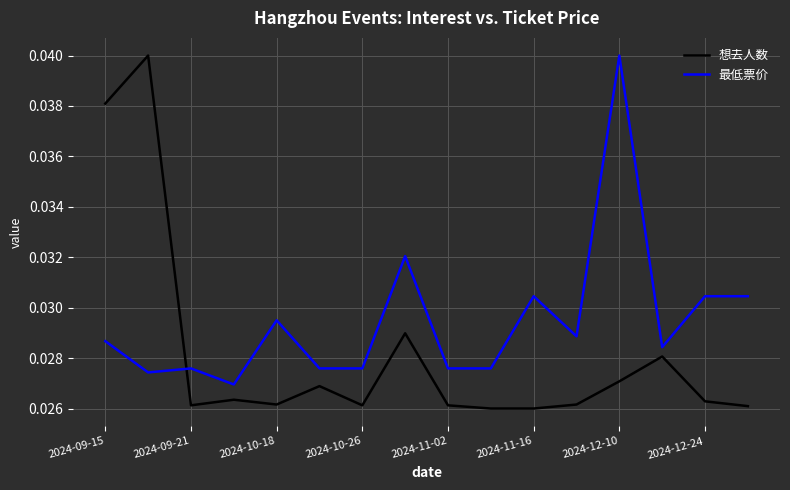

How many intersections are there between 最低票价 and 想去人数?

1